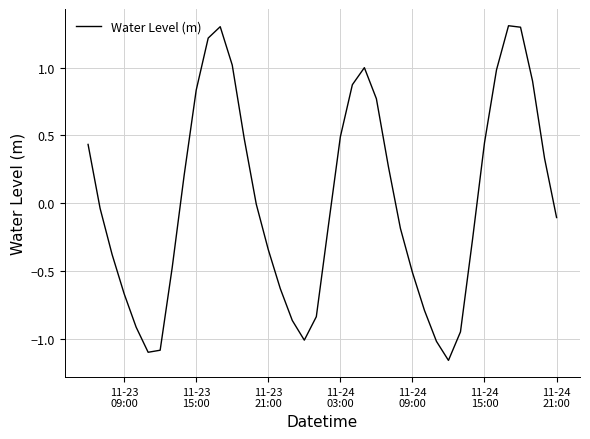

What is the greatest value displayed?

1.3